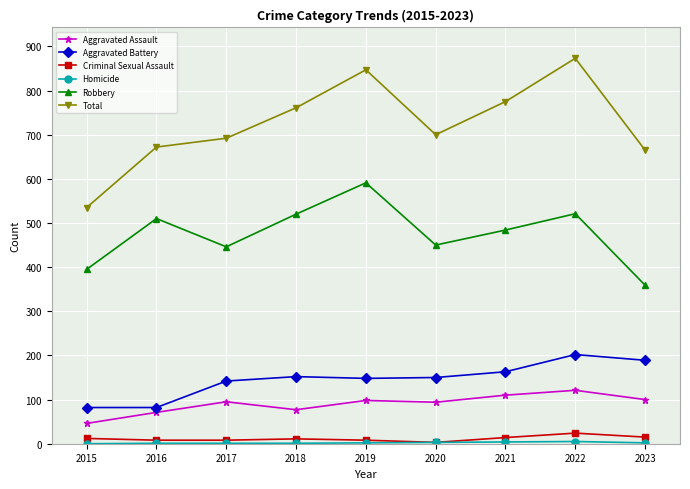

True or false: Robbery and Aggravated Battery intersect in this chart.

False